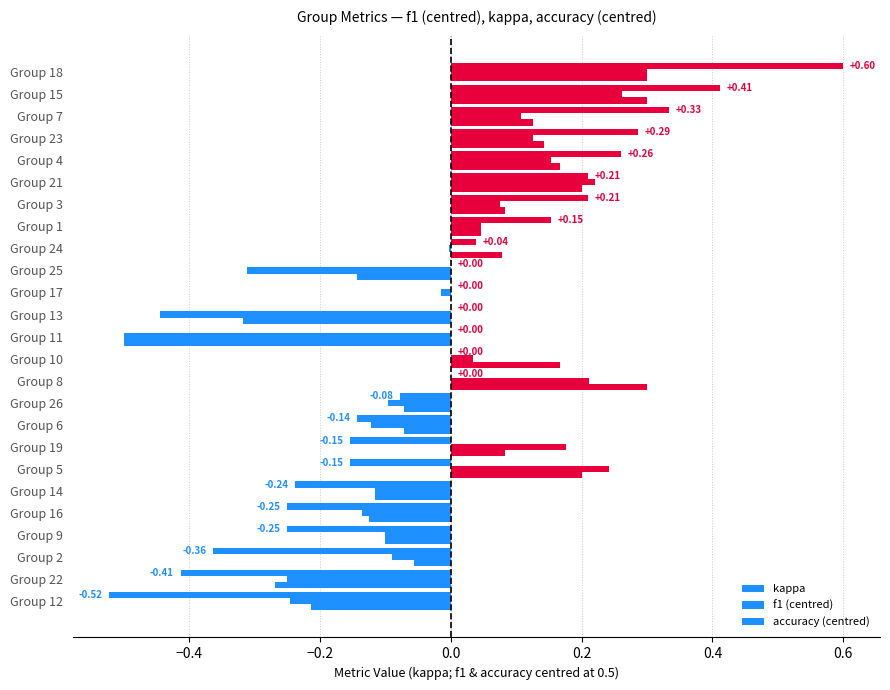

How many distinct data groups are displayed?

3